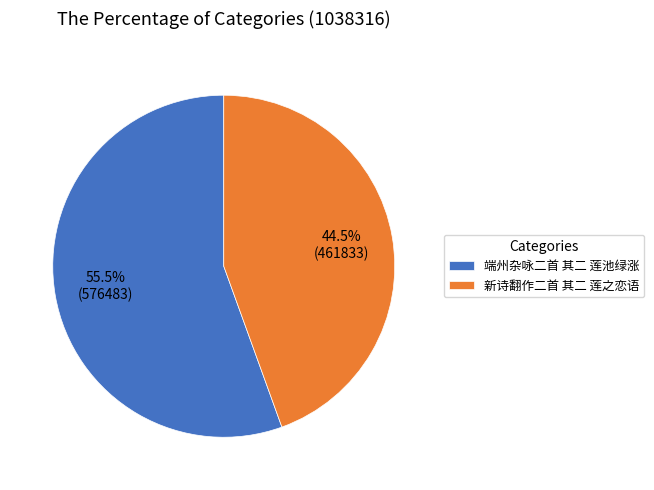

What is the largest slice in the pie chart?

端州杂咏二首 其二 莲池绿涨